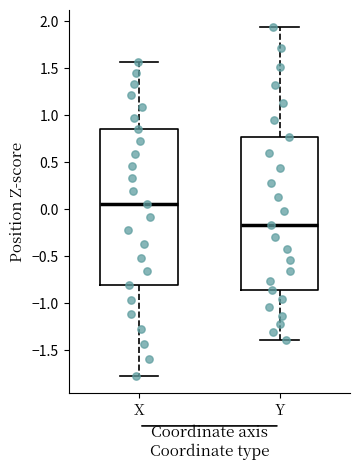

Reading left to right, transcribe this box plot: for each box, give where its median line is, the range the box spans, and where its two whiskers end, as read against the y-axis. The values are not printed on the chart, so give them approximately, as read against the axis.

X: median 0.05, box -0.80 to 0.85, whiskers -1.75 to 1.55
Y: median -0.15, box -0.85 to 0.75, whiskers -1.40 to 1.95